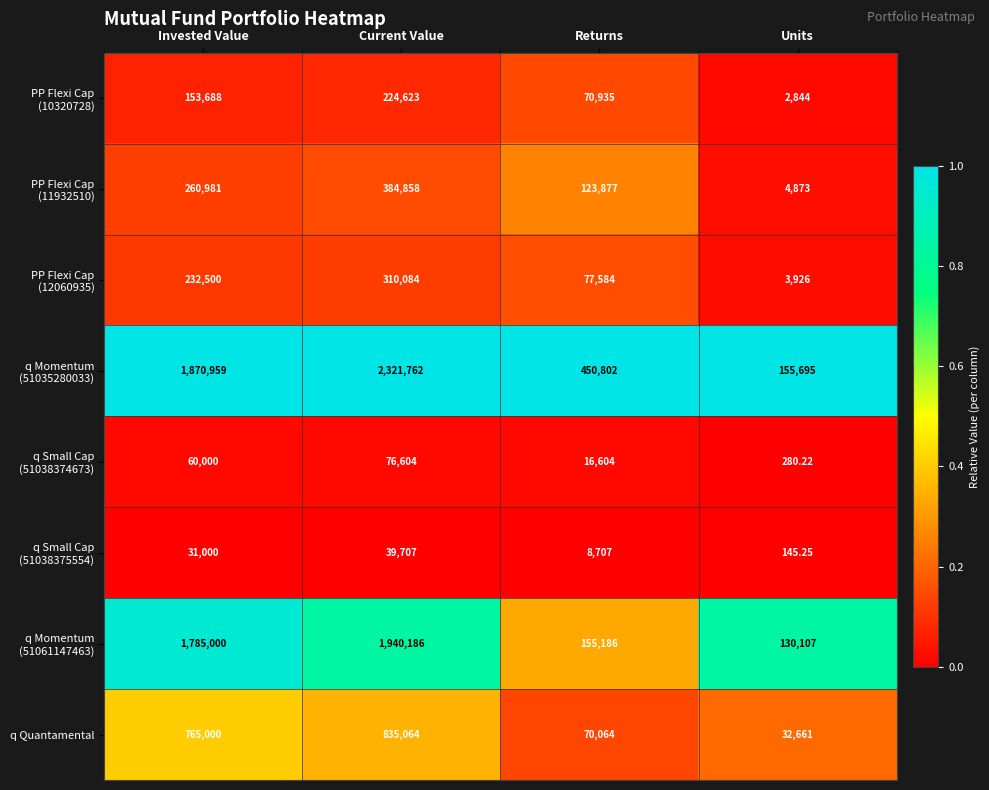

At which category is the sum across all series the highest?

Current Value